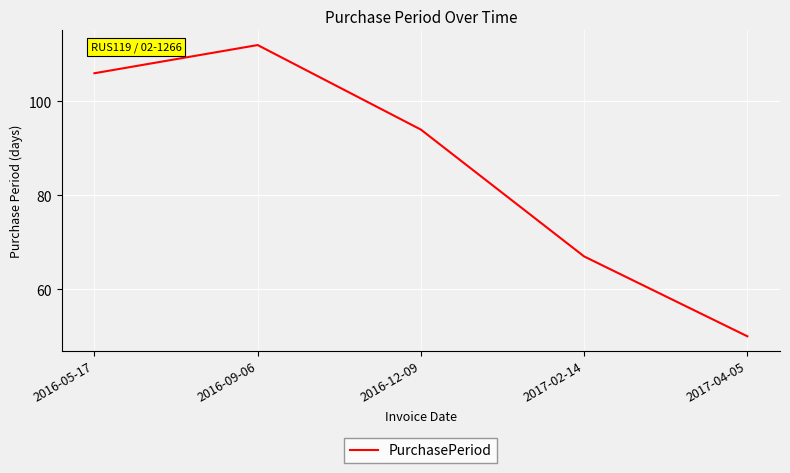

The chart shows a value of 67 at 2017-02-14. True or false?

True